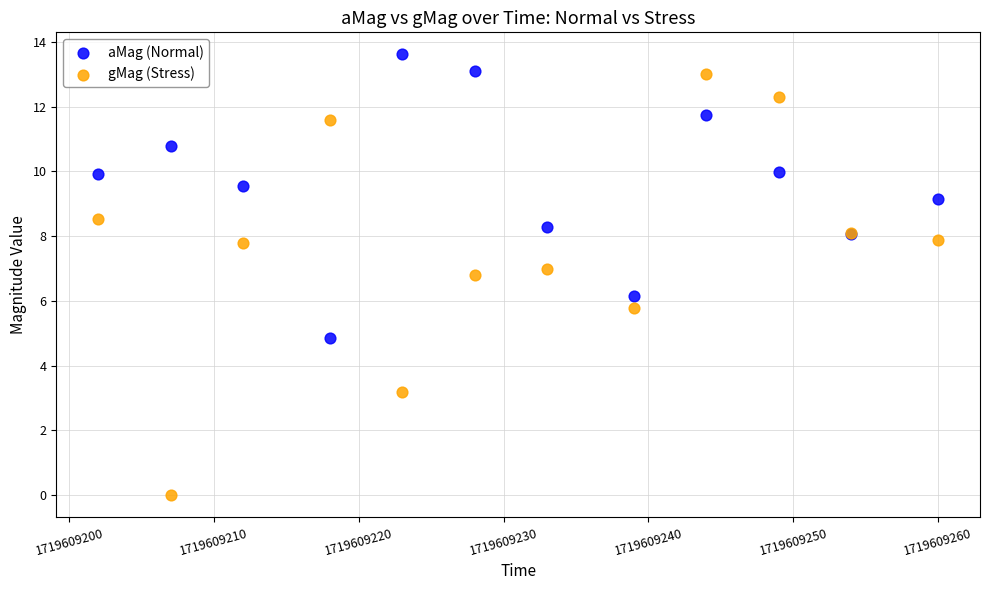

Which series contains the highest Y value?

aMag (Normal)